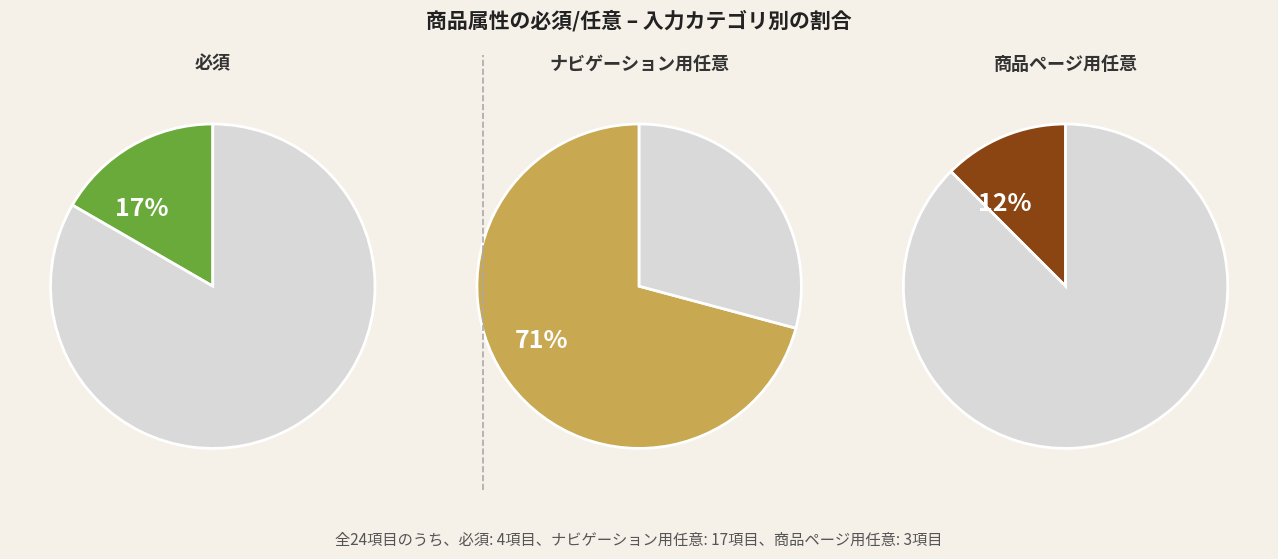

Is there a majority slice in this chart?

Yes